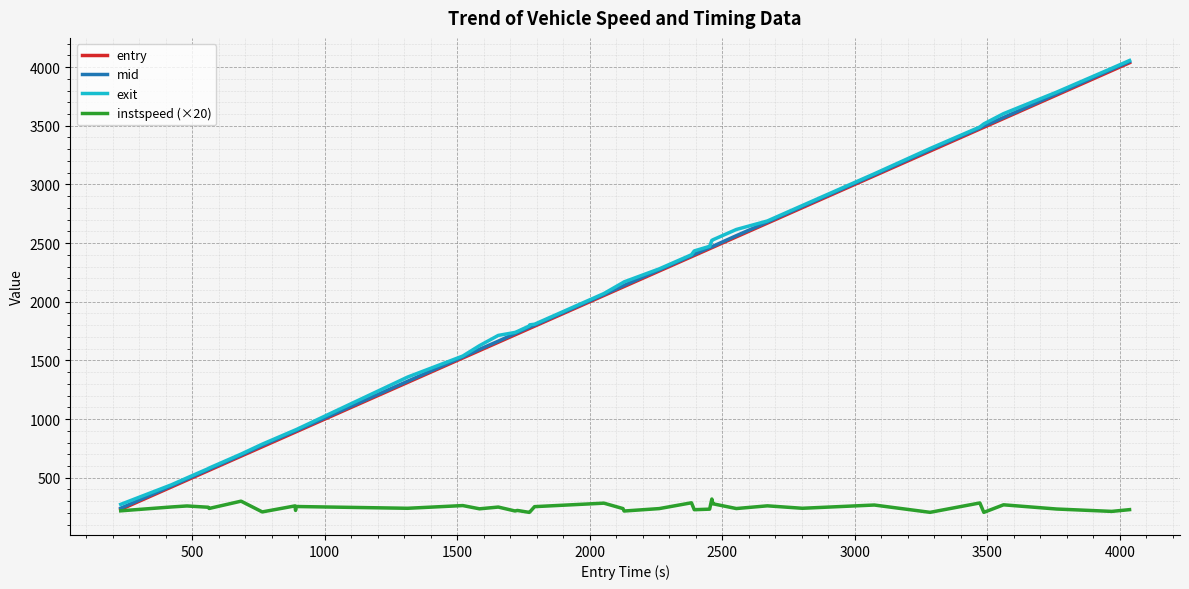

What is the maximum value for exit?

4056.1